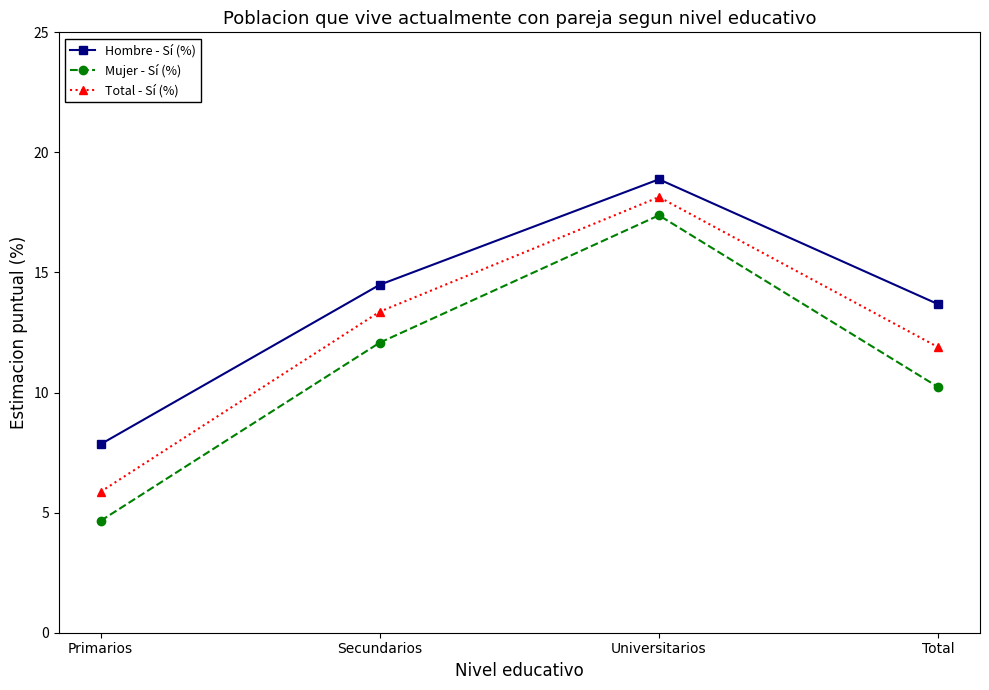

What is the approximate value of Total - Sí (%) at Universitarios?

18.1